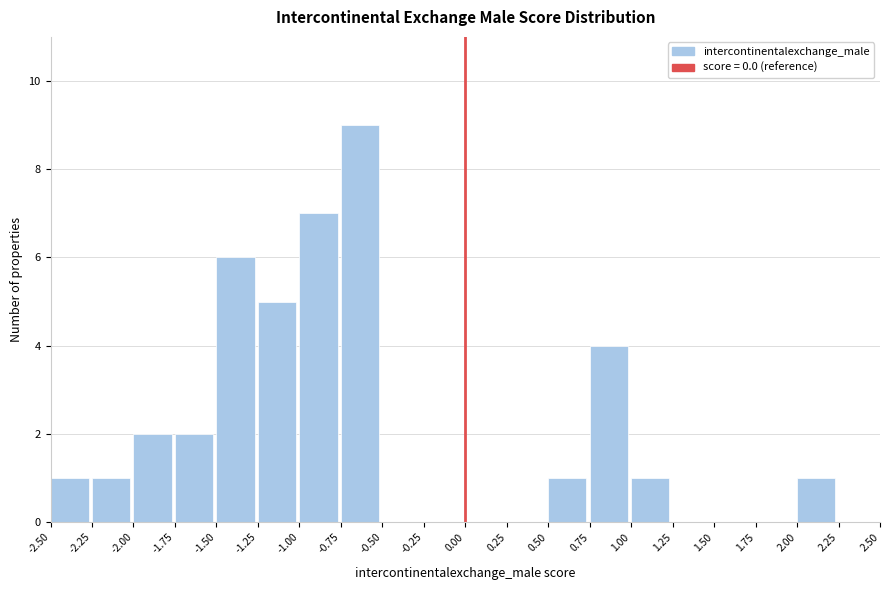

Over which range of the x-axis is the bar tallest?

-0.75 to -0.50